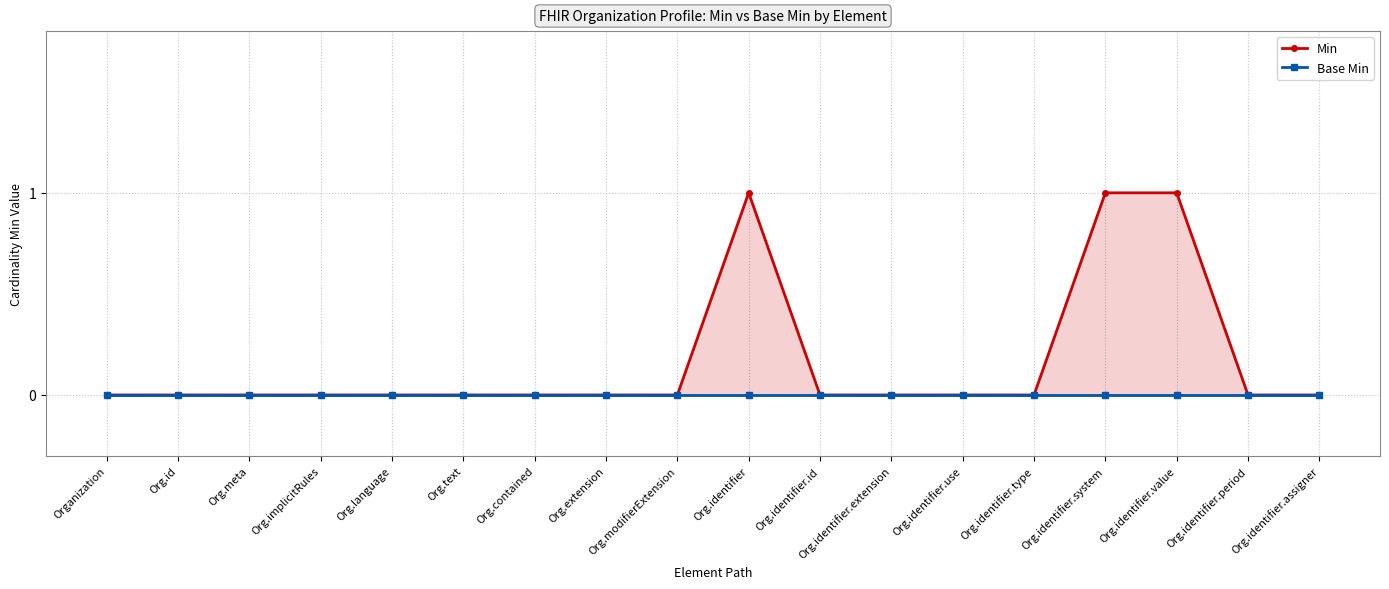

At Organization, list the series in order from smallest to largest.

Min, Base Min